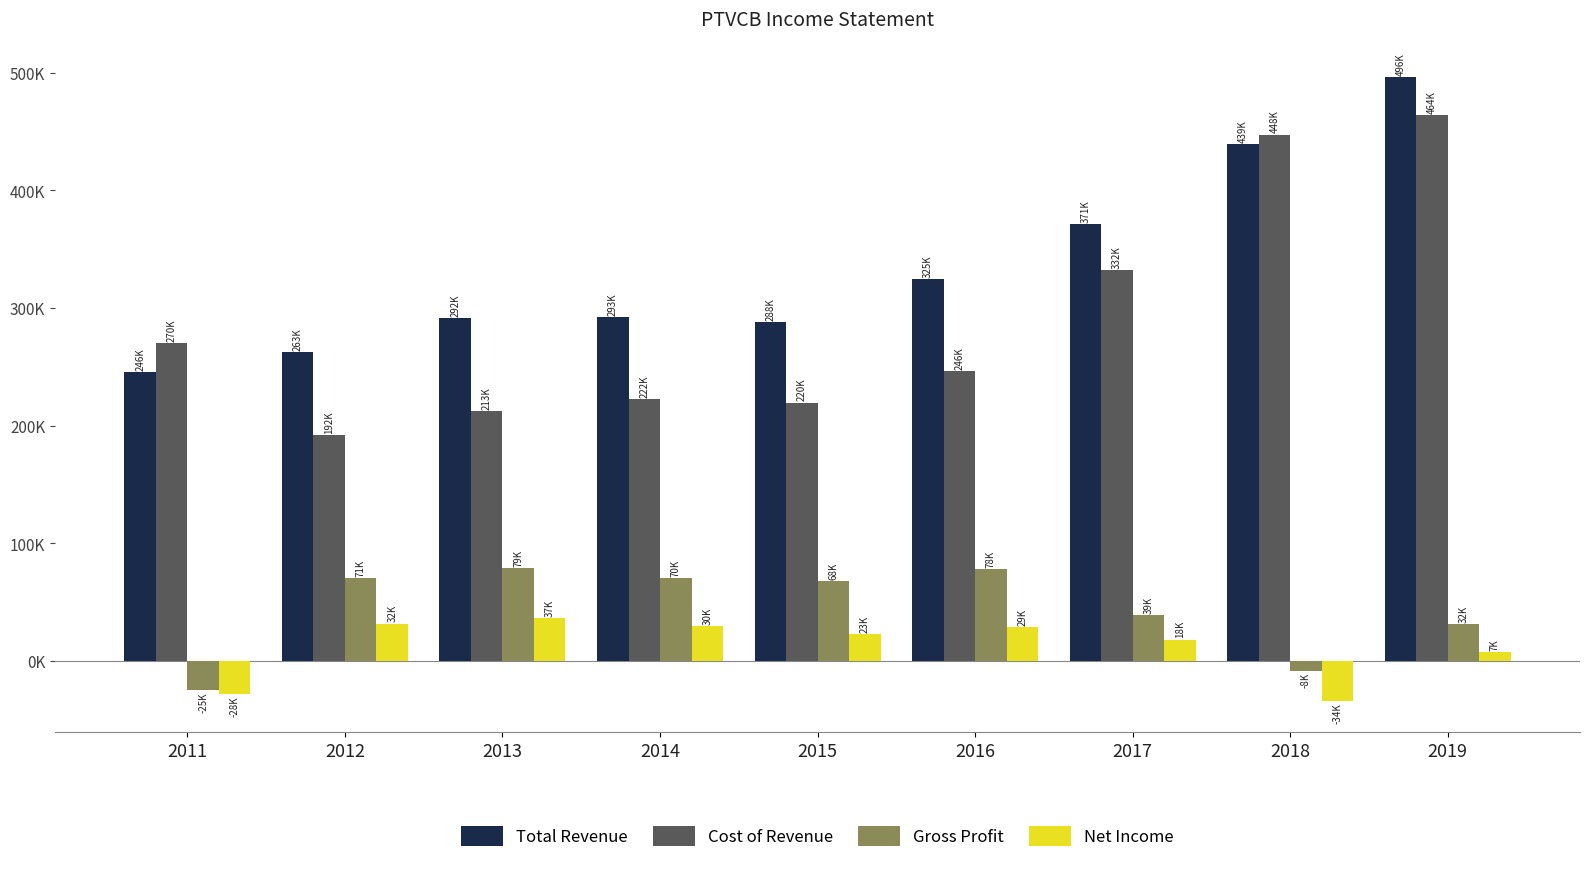

Between 2014 and 2015, which is larger?

2014